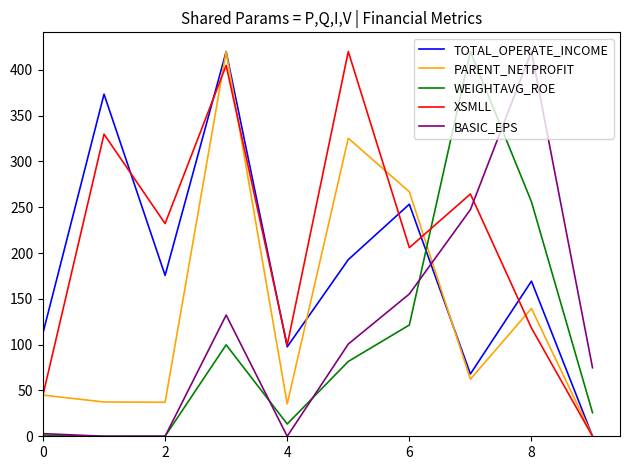

True or false: WEIGHTAVG_ROE and TOTAL_OPERATE_INCOME intersect in this chart.

True